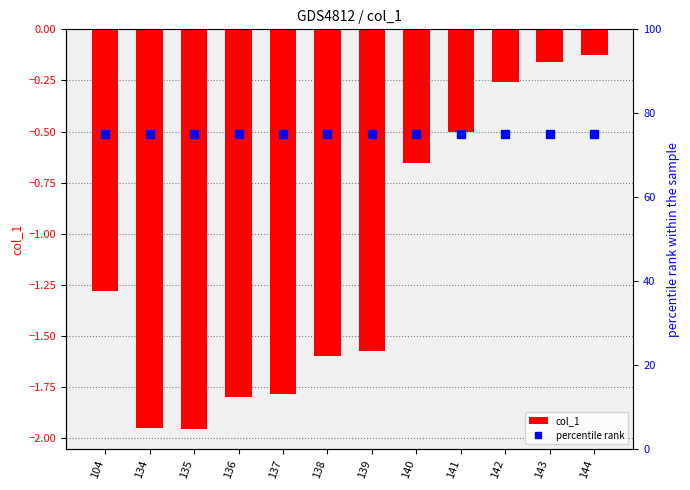

Reading left to right, transcribe all the data shown in this chart.

col_1: 104=-1.3	134=-1.9	135=-2.0	136=-1.8	137=-1.8	138=-1.6	139=-1.6	140=-0.7	141=-0.5	142=-0.3	143=-0.2	144=-0.1
percentile rank: 104=75.0	134=75.0	135=75.0	136=75.0	137=75.0	138=75.0	139=75.0	140=75.0	141=75.0	142=75.0	143=75.0	144=75.0